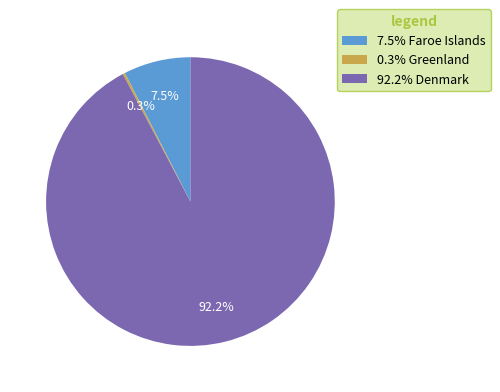

Which slice is the largest?

92.2% Denmark